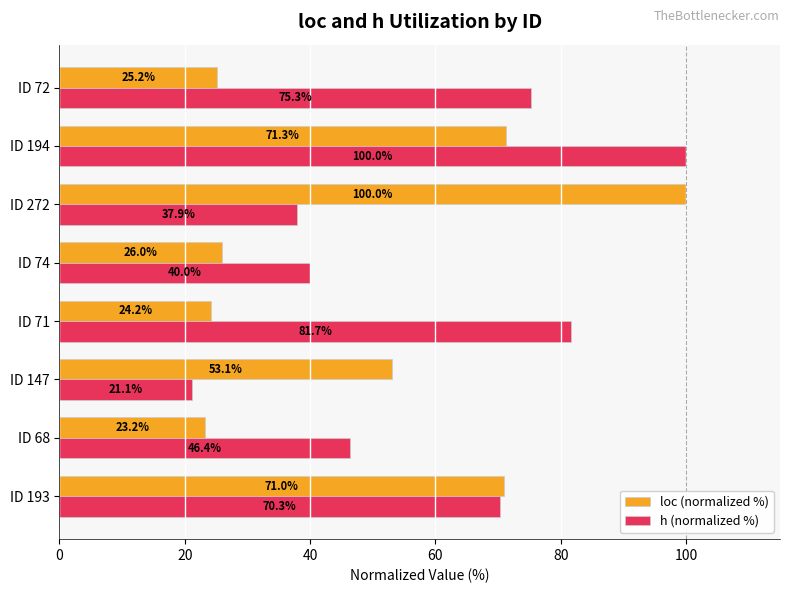

What is the spread (max minus min) of values at ID 68?

23.2